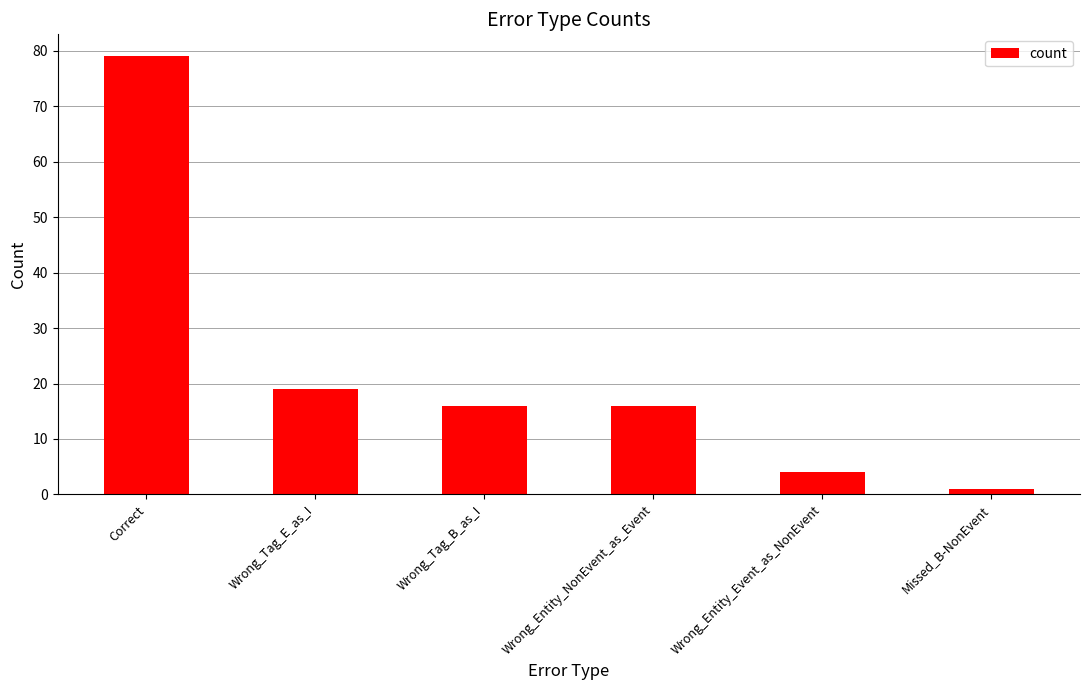

Which category has the highest value across all series?

Correct